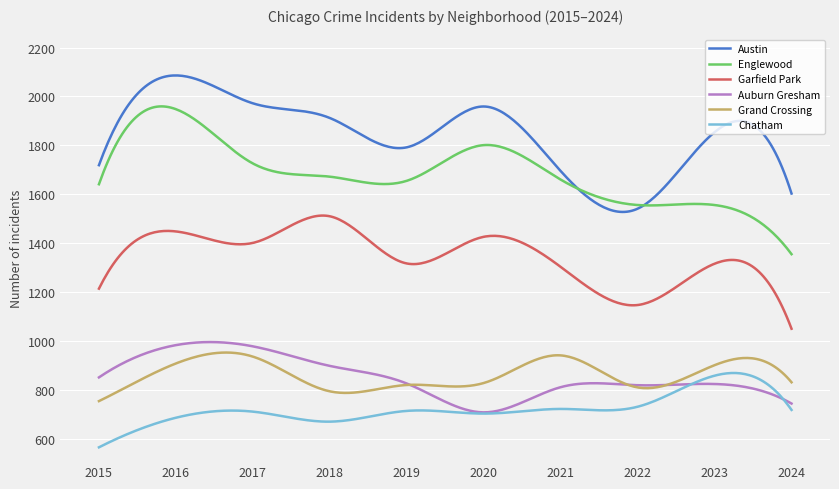

Does the chart have visible grid lines?

Yes